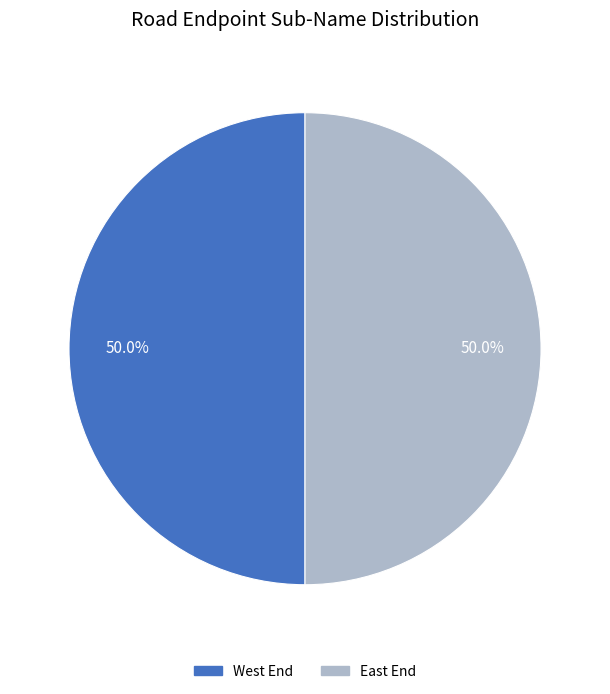

What percentage is NOT represented by West End?

50.0%